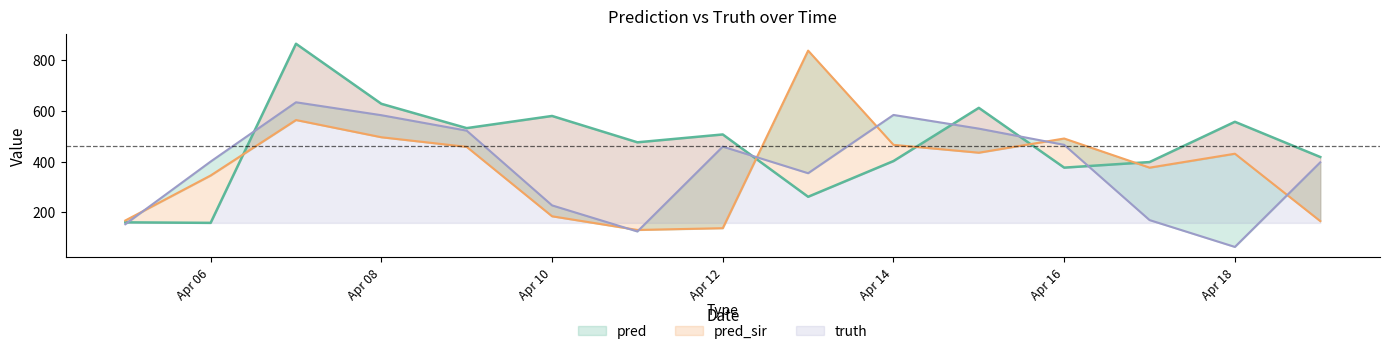

Does the chart have visible grid lines?

No